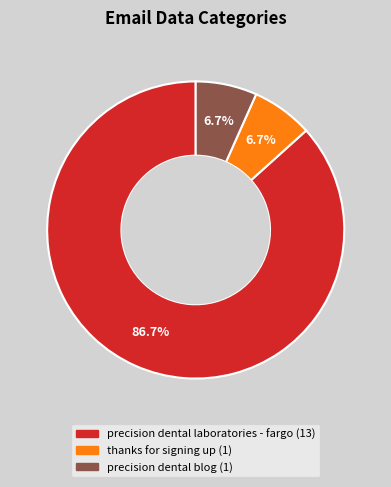

The thanks for signing up slice represents 17% of the pie. True or false?

False